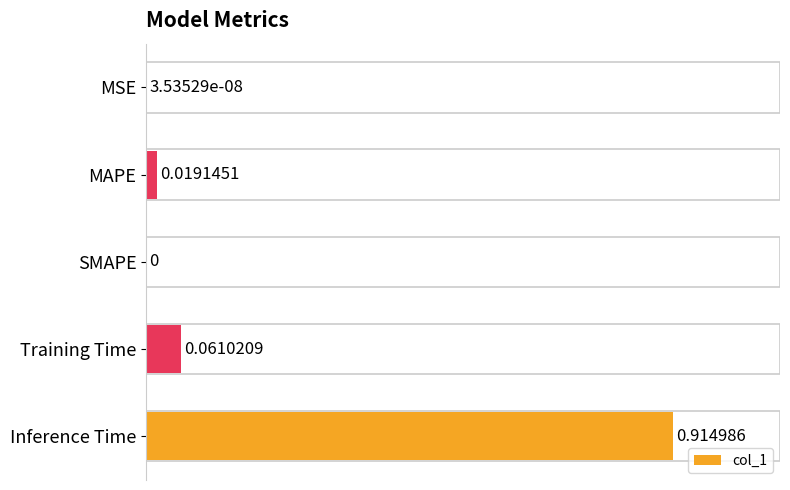

What is the sum of all values?

1.0